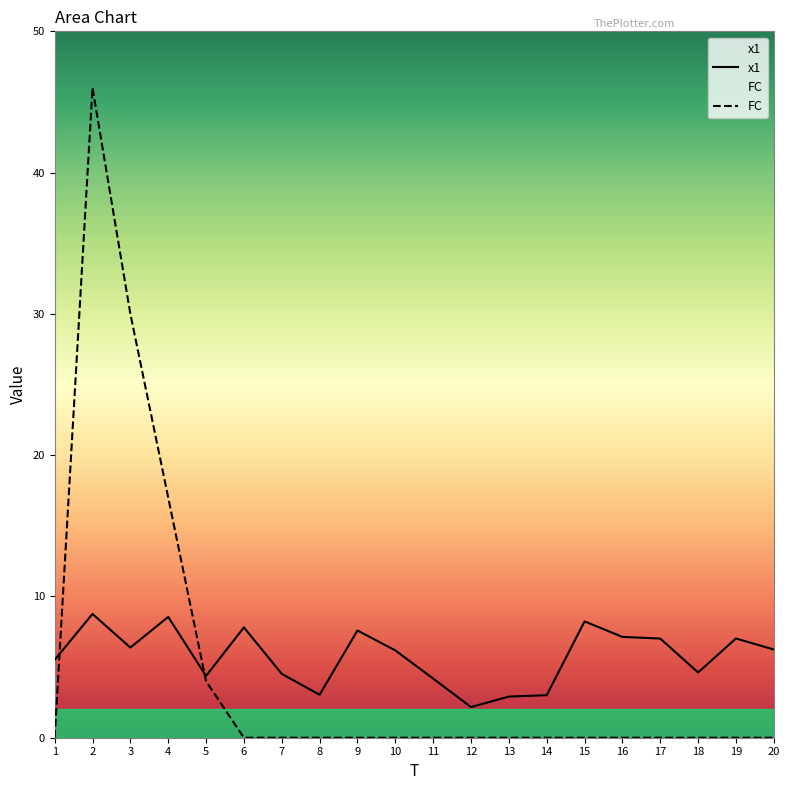

How many values in the x1 series exceed 6?

11